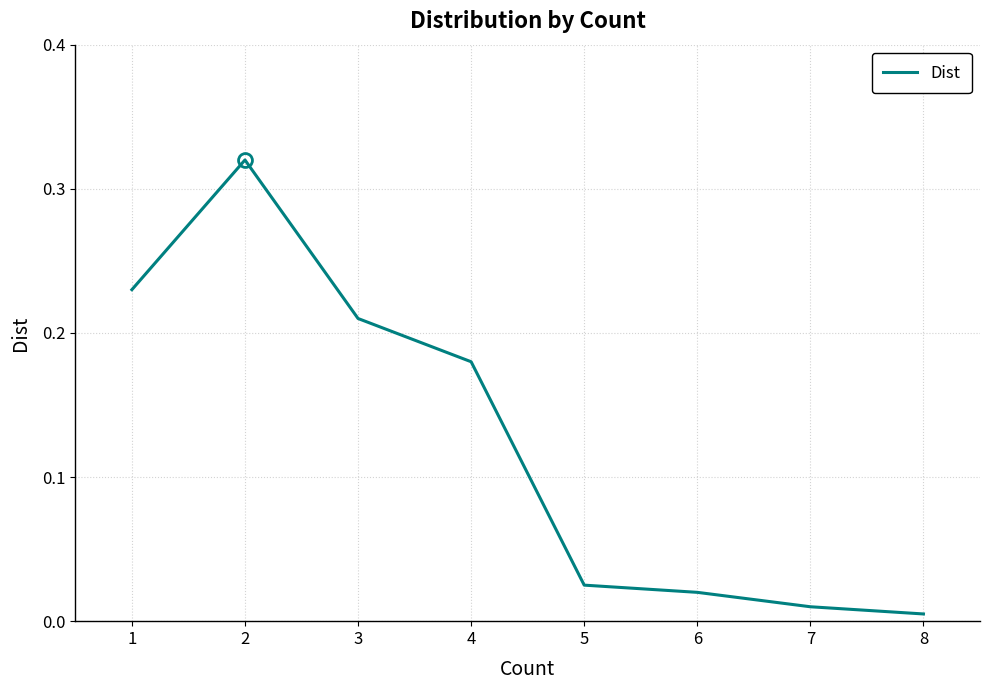

At which category does the chart reach its peak across all series?

2